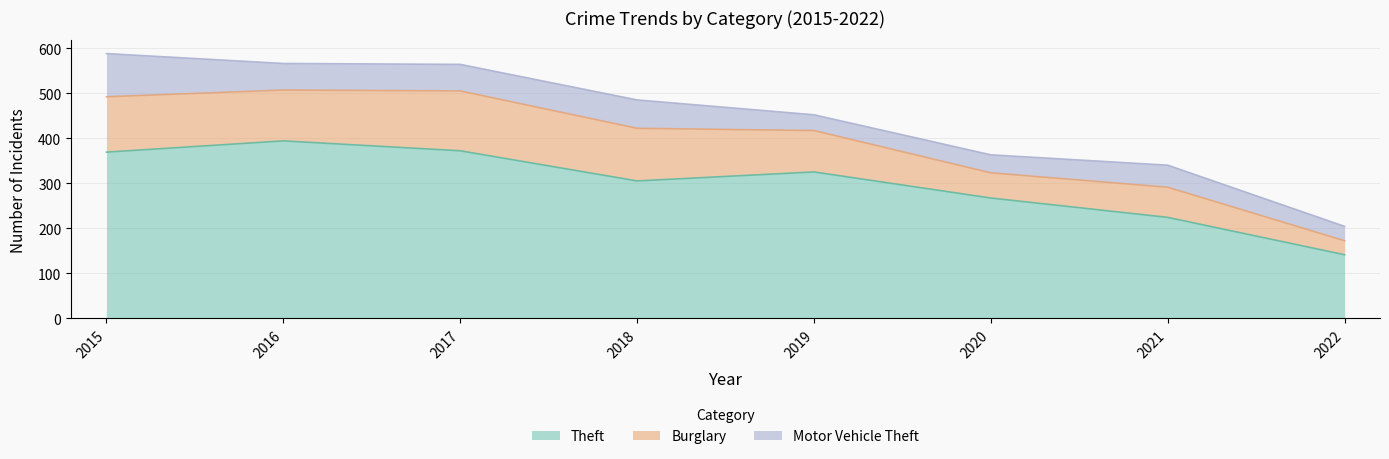

The Theft series shows 270 at 2016. True or false?

False